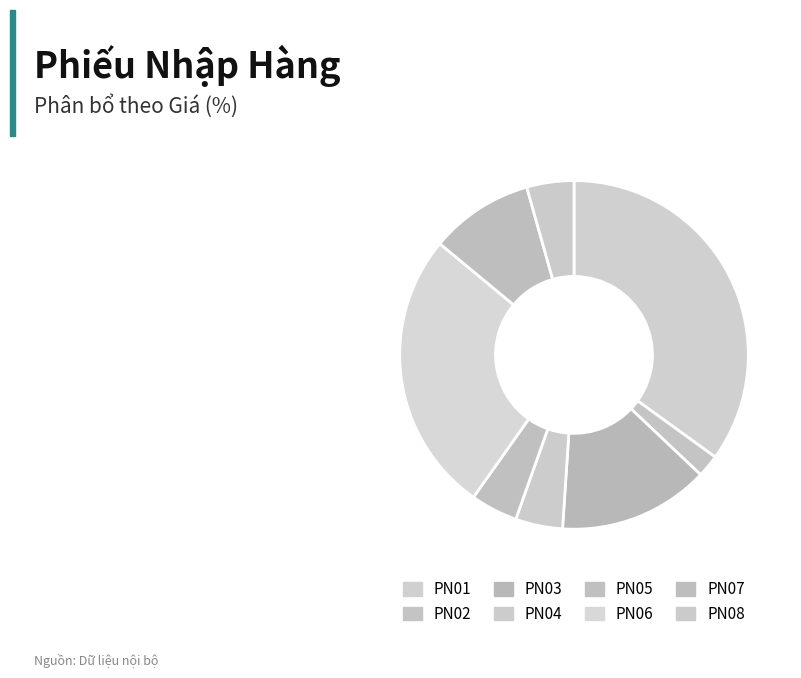

How many slices are in this pie chart?

8